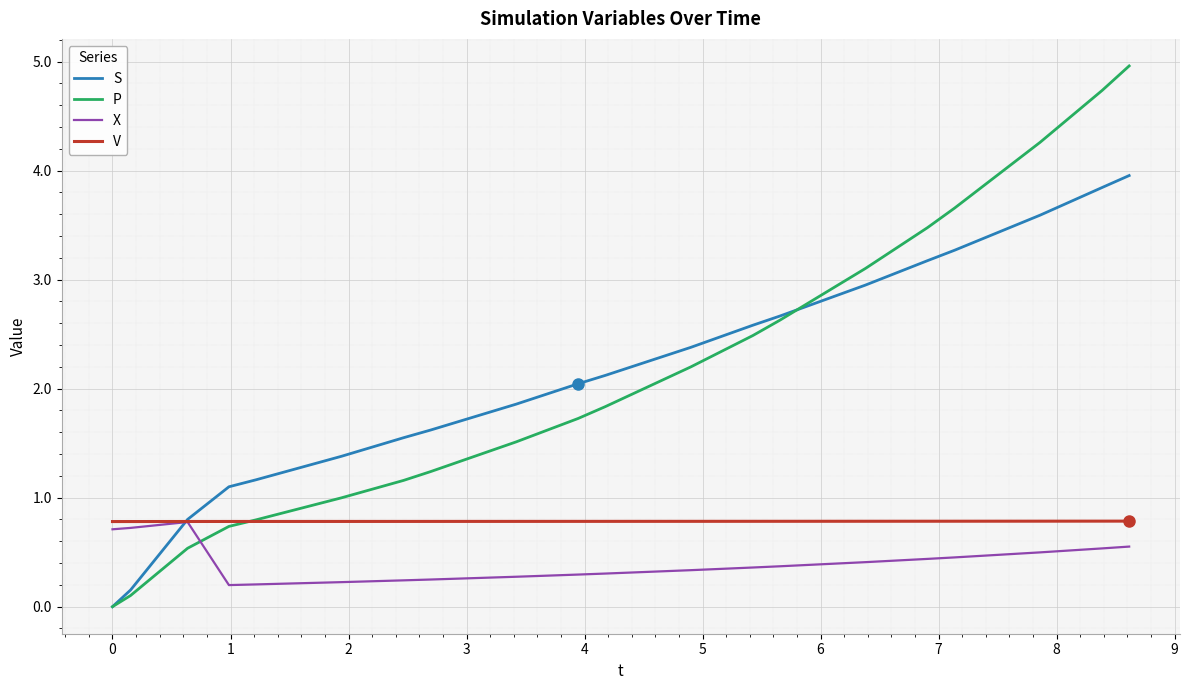

What is the highest value of the V series?

0.8